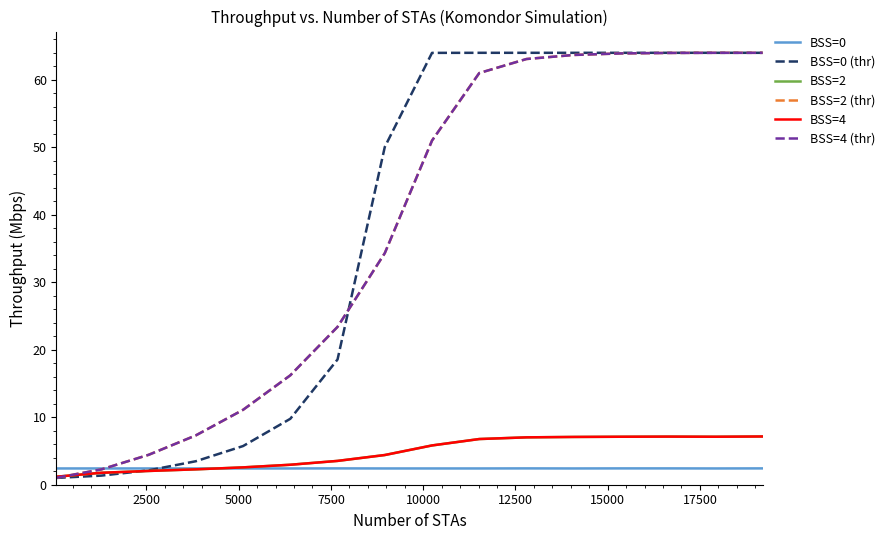

Does the chart display data point markers on the line(s)?

No